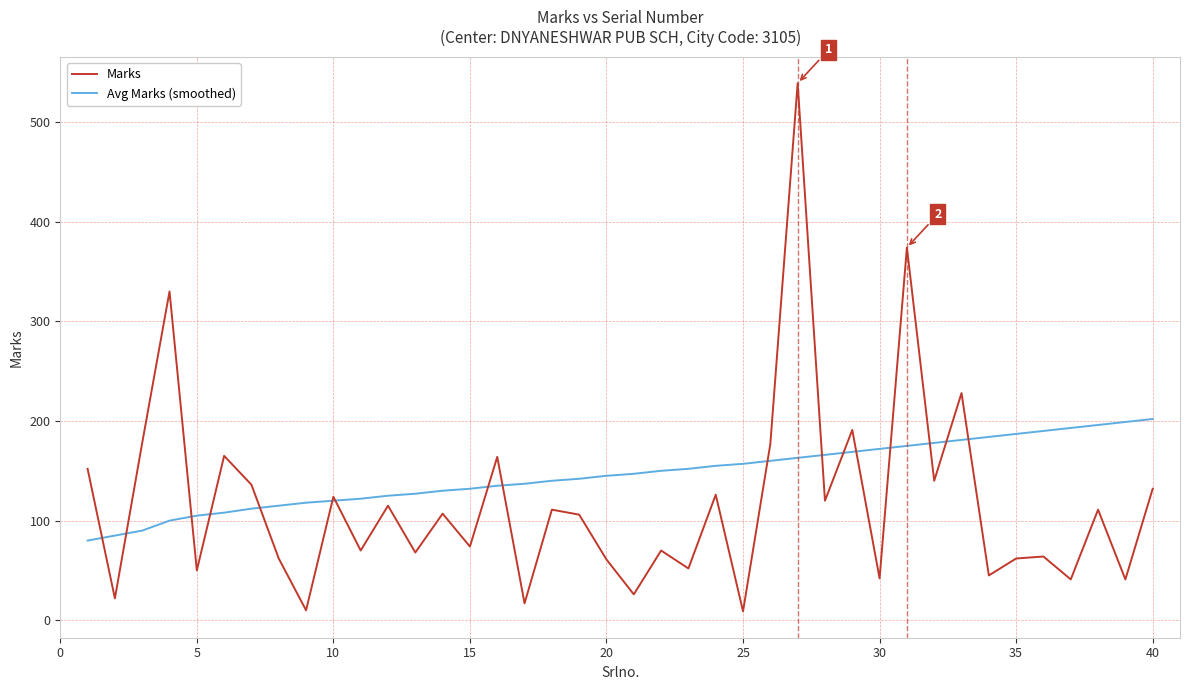

What is the greatest value displayed?

539